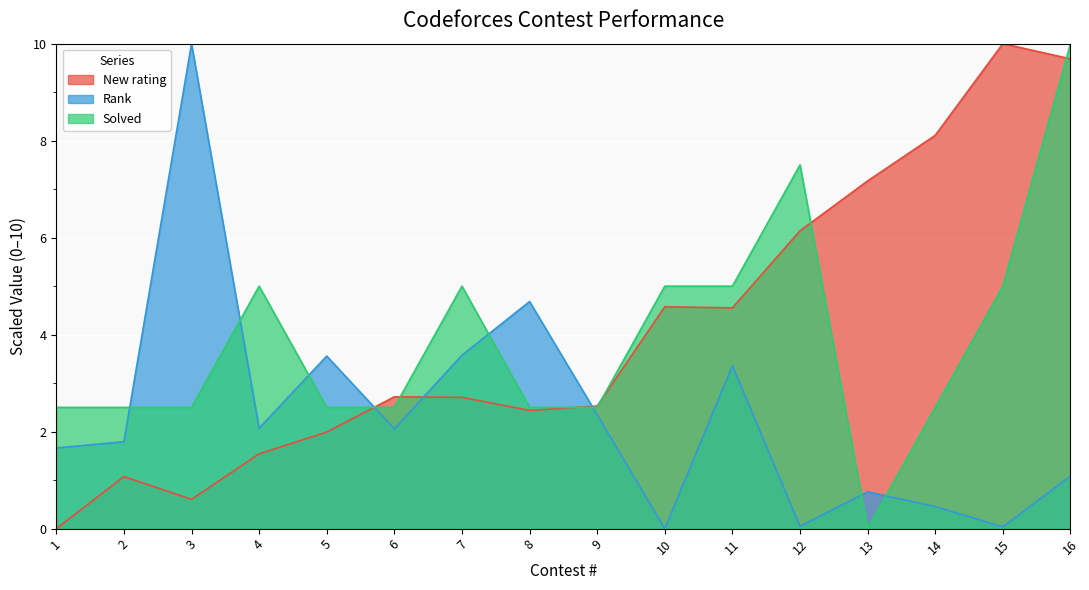

What is the value of the Solved point at the 2nd from the left?

2.5